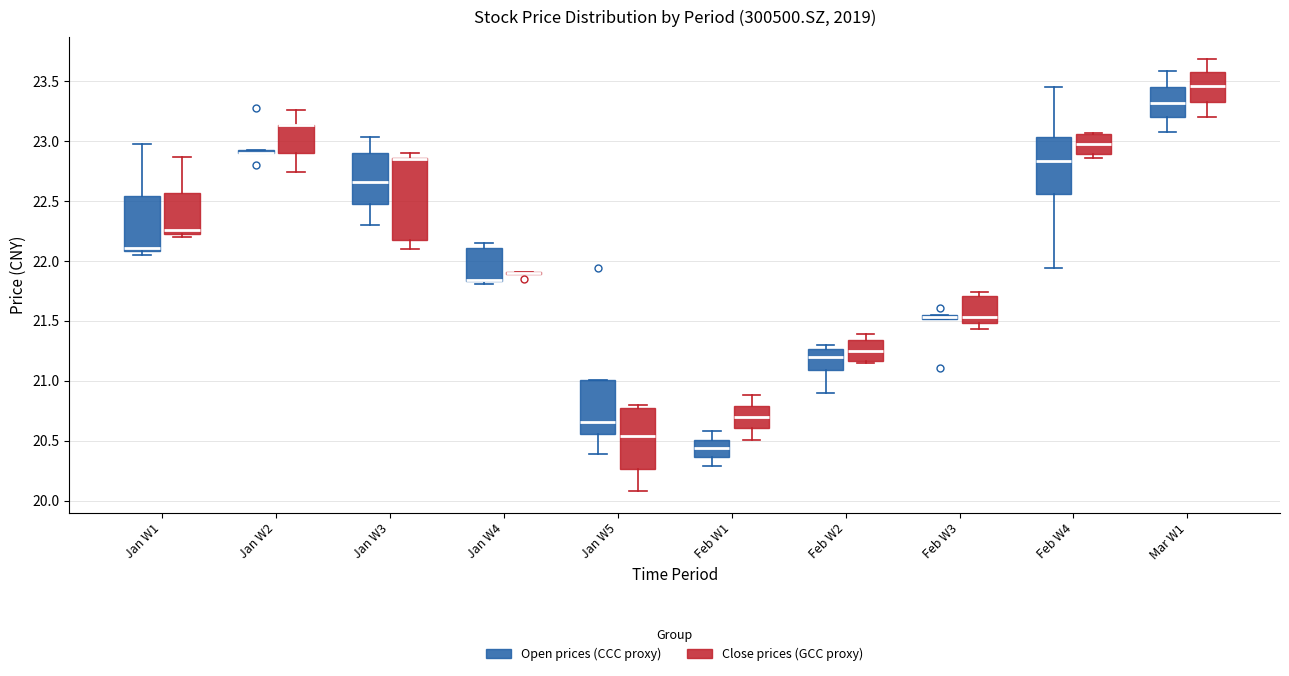

Comparing the boxes themselves (not the whiskers), which one is the tallest?

Jan W3 (Close prices (GCC proxy))